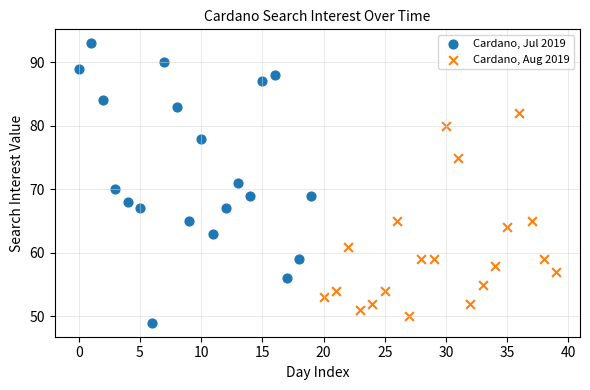

What are all the series names shown in the legend?

Cardano, Jul 2019, Cardano, Aug 2019